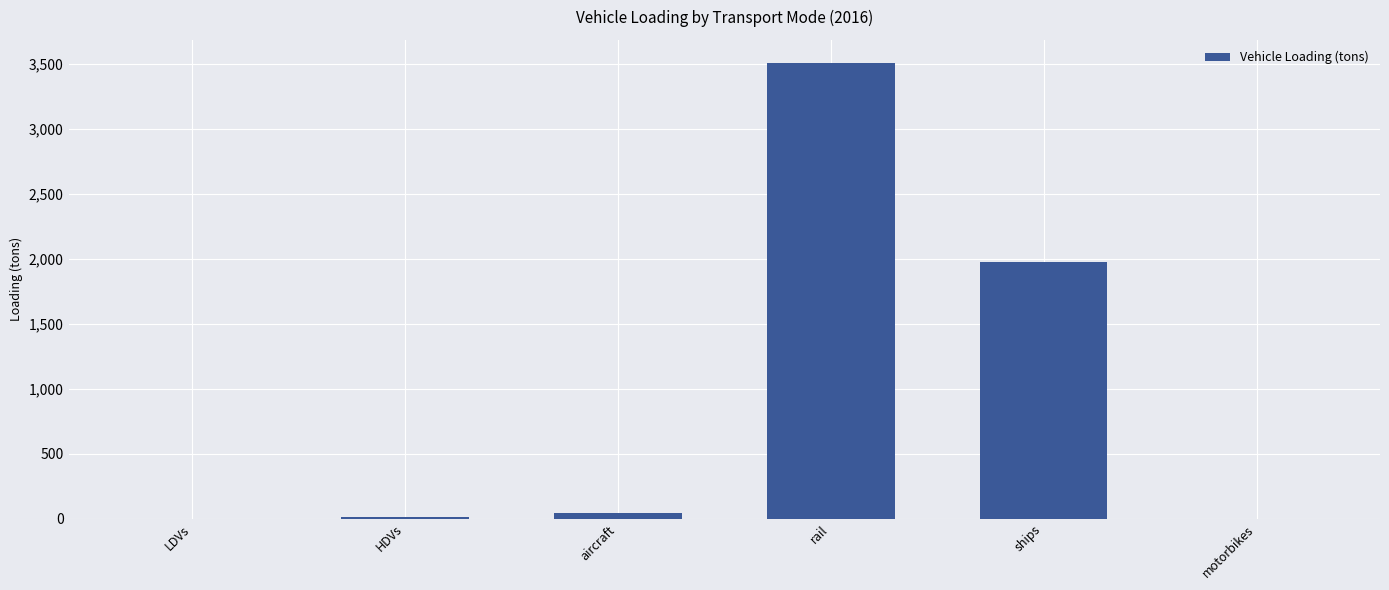

What is the sum of all values?

5545.8